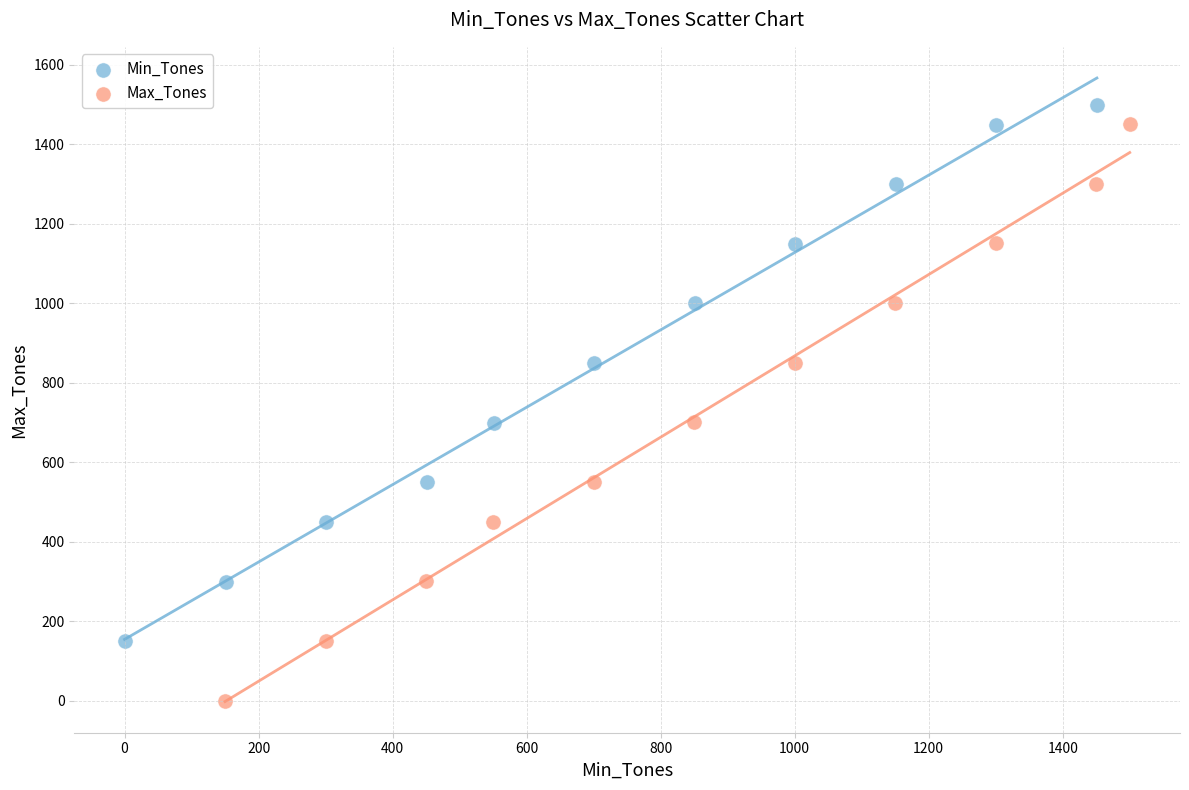

Which series reaches the minimum Y coordinate?

Max_Tones